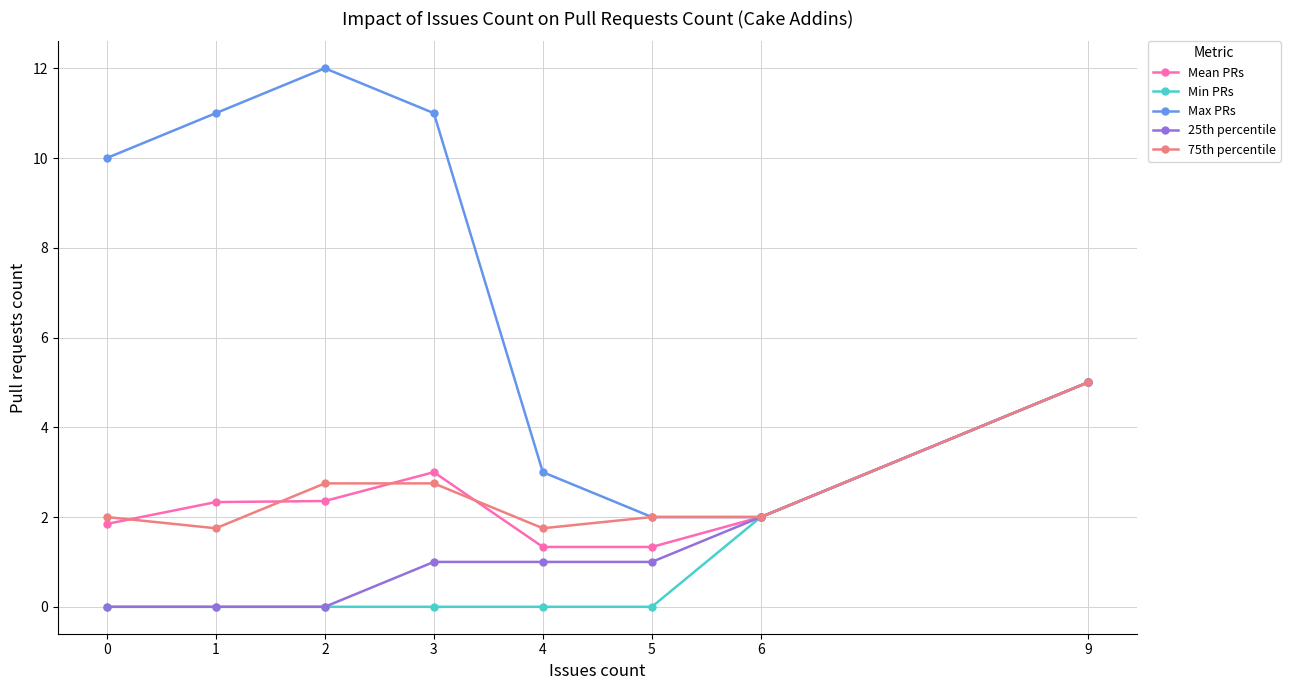

What is the average value of the Min PRs series?

0.9